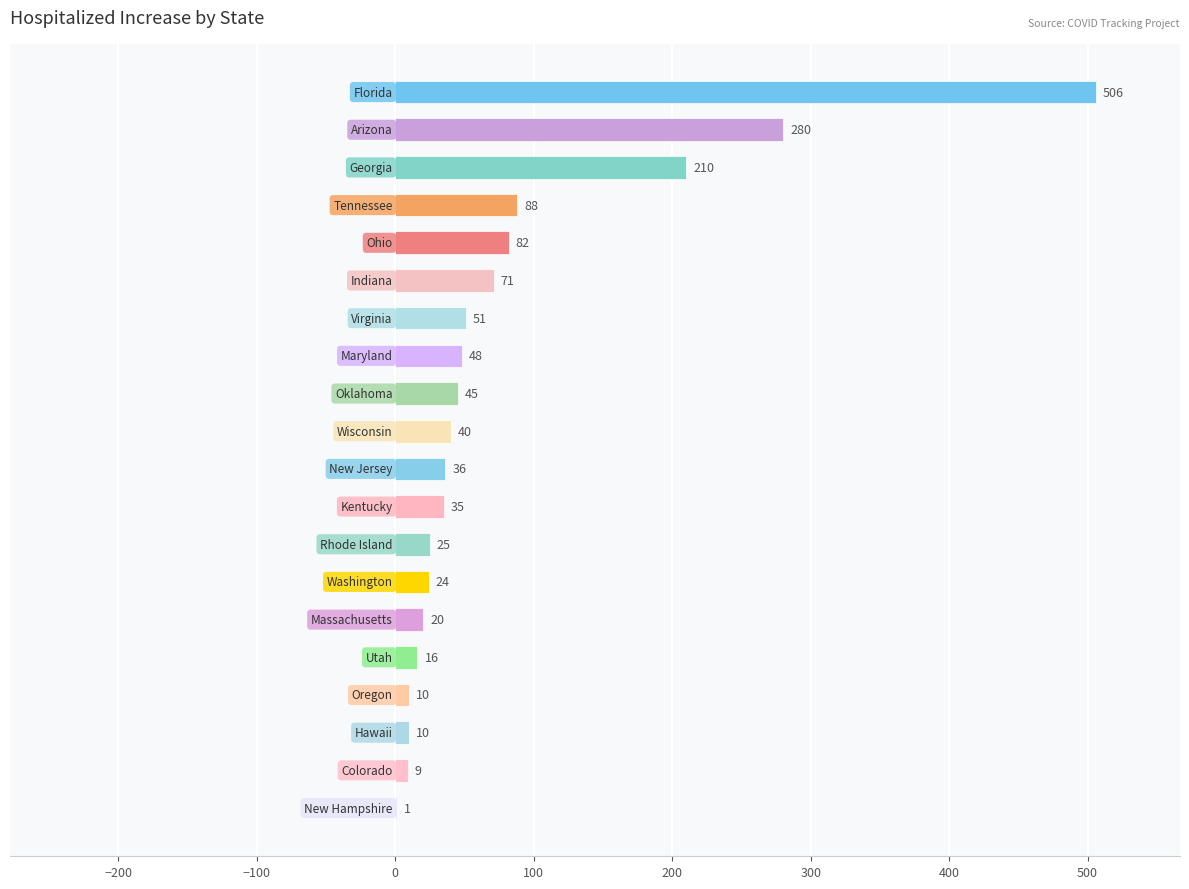

What is the sum of all values?

1607